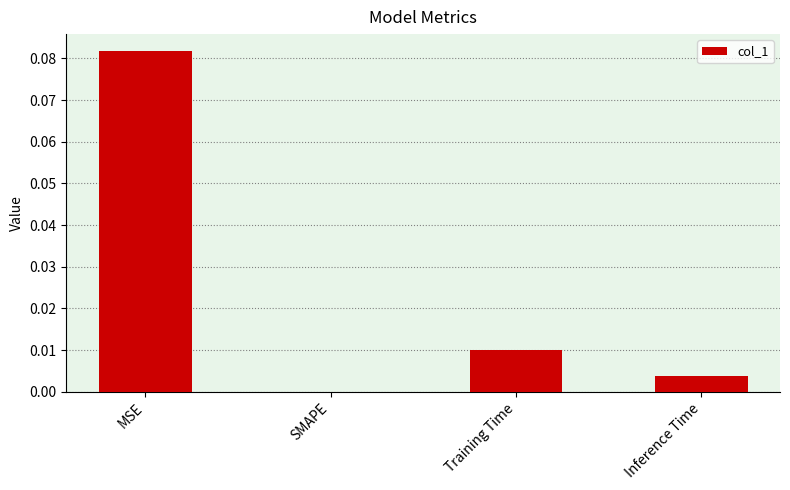

Between Training Time and MSE, which is larger?

MSE